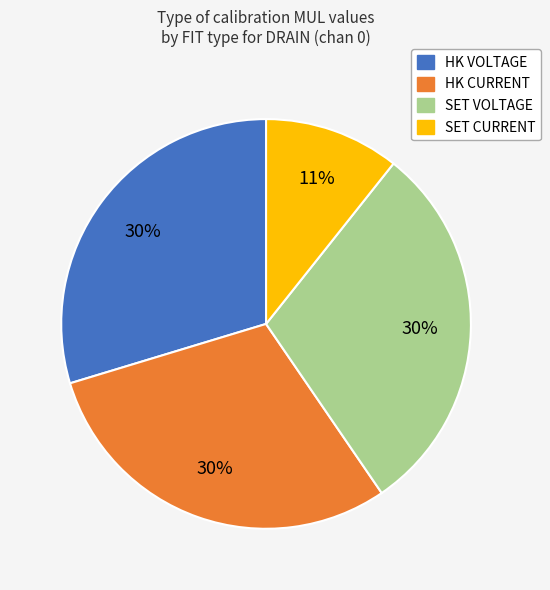

Which category has the smallest portion of the pie?

SET CURRENT